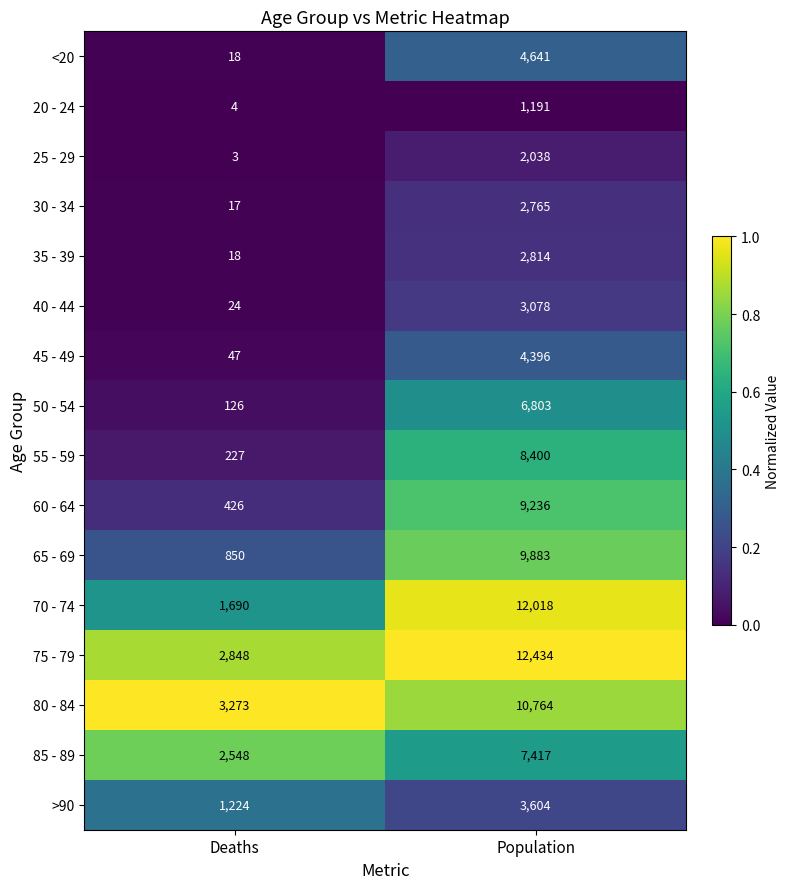

Which series has the largest total across all categories?

75 - 79